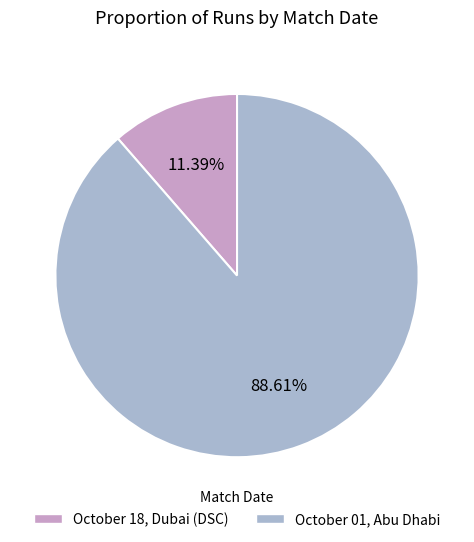

How many segments does this pie chart have?

2